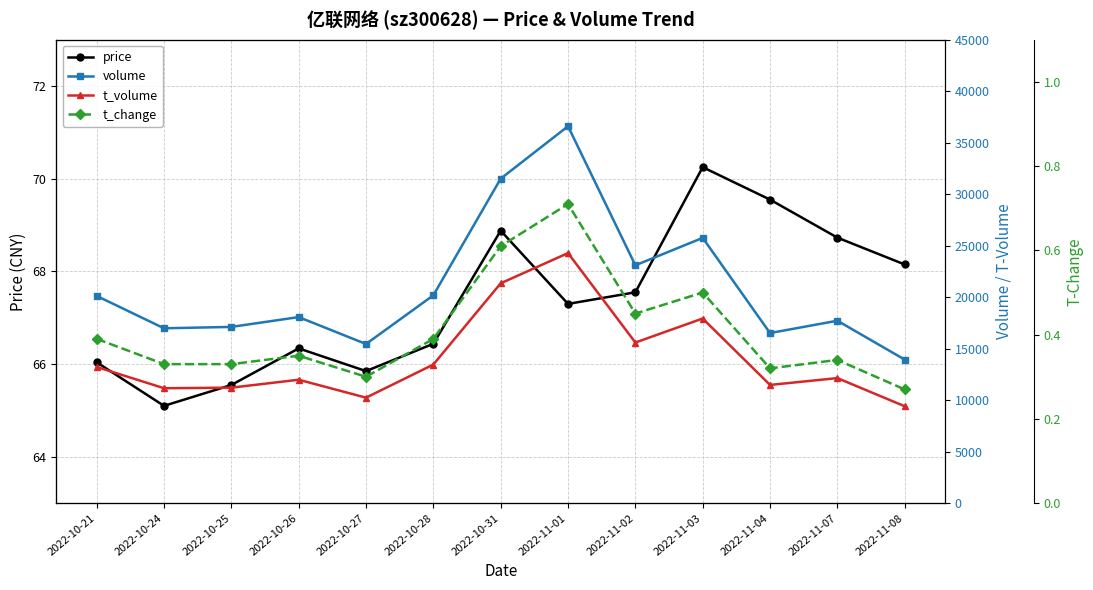

What is the average value of the t_volume series?

14115.0